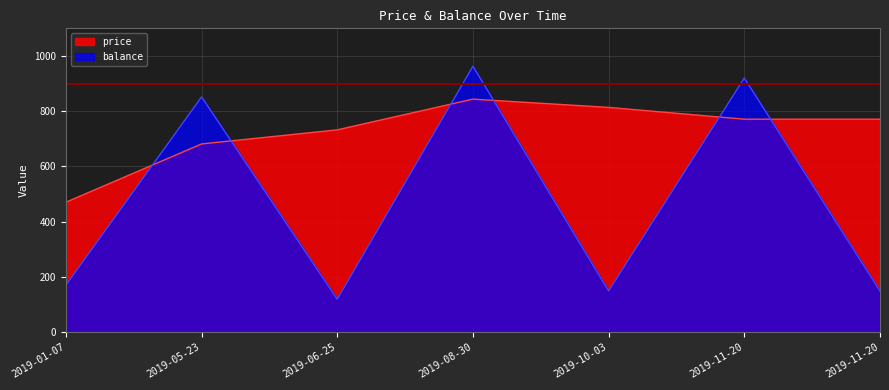

What is the approximate value of balance at 2019-06-25?

119.2